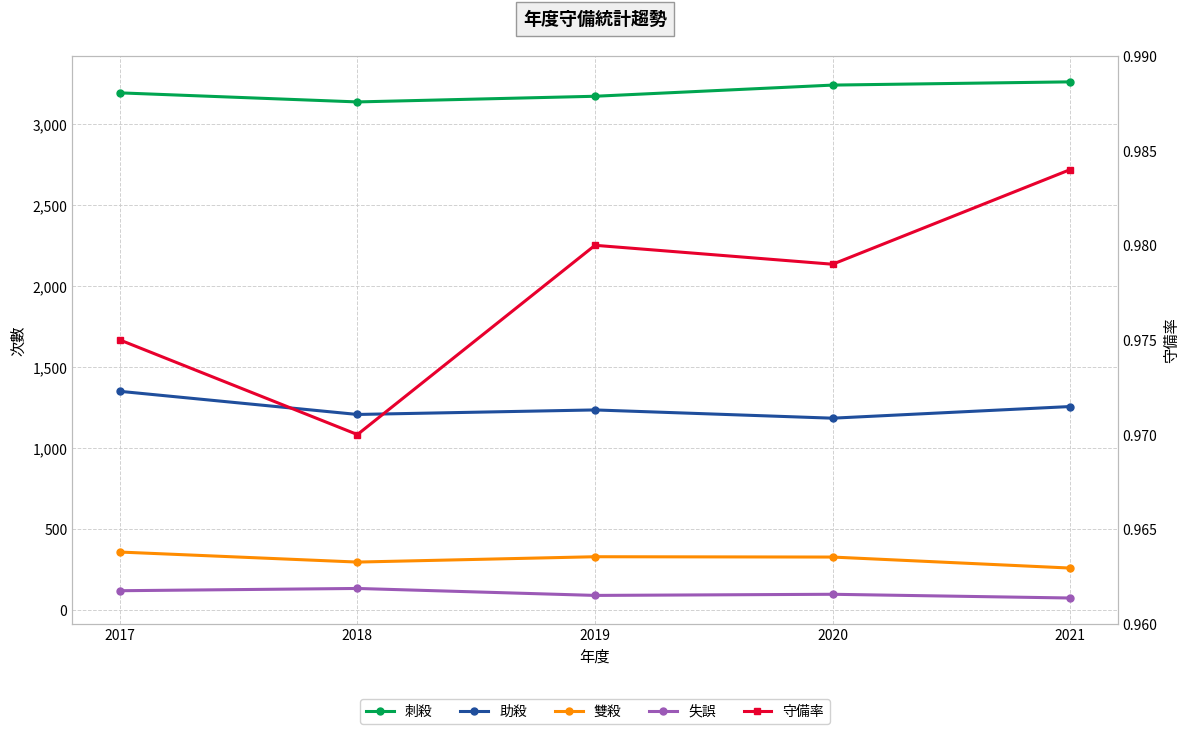

Is the value of 失誤 at 2017 greater than the value of 刺殺 at 2021?

No